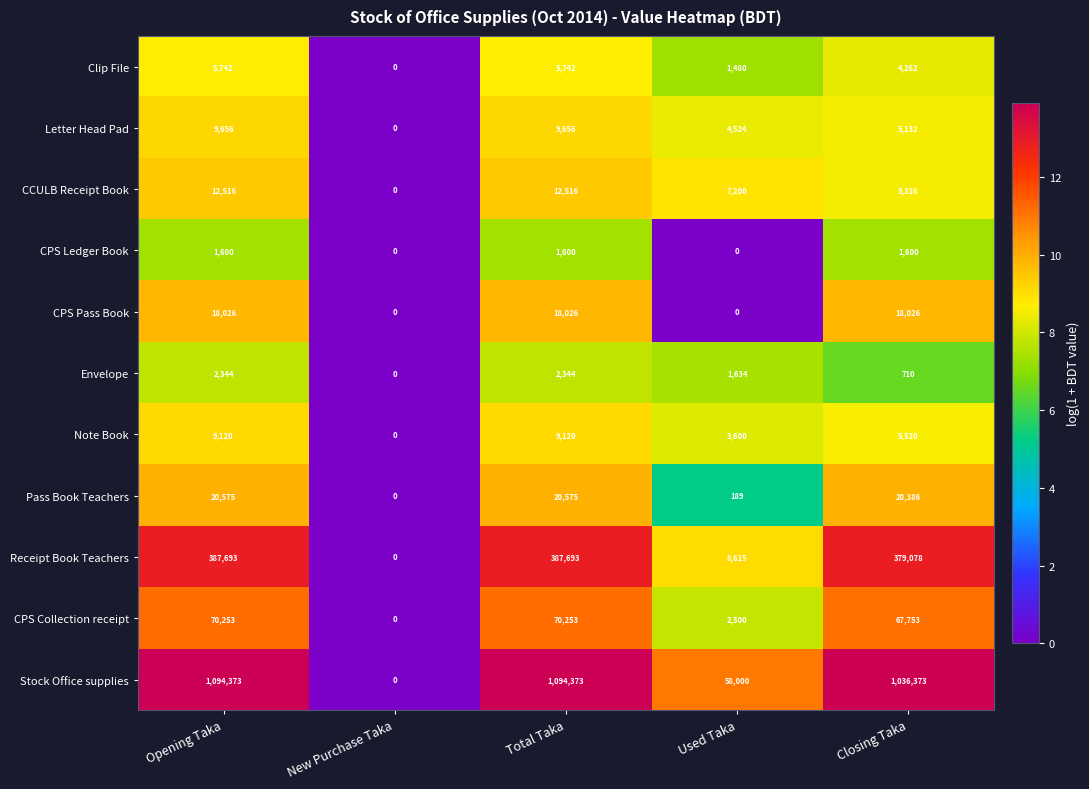

Between New Purchase Taka and Closing Taka, which series saw the biggest shift?

Stock Office supplies